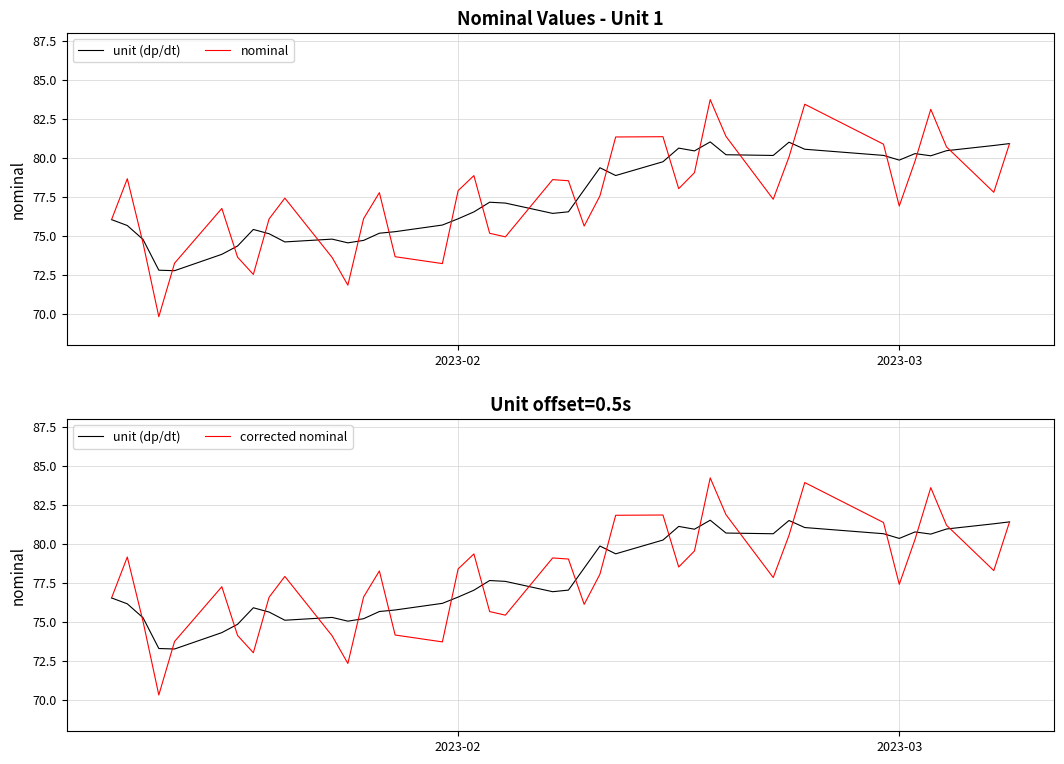

What is the maximum value for nominal?

83.7